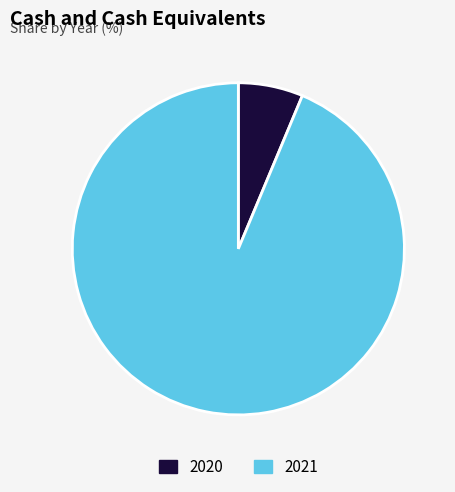

The 2021 slice represents 99% of the pie. True or false?

False